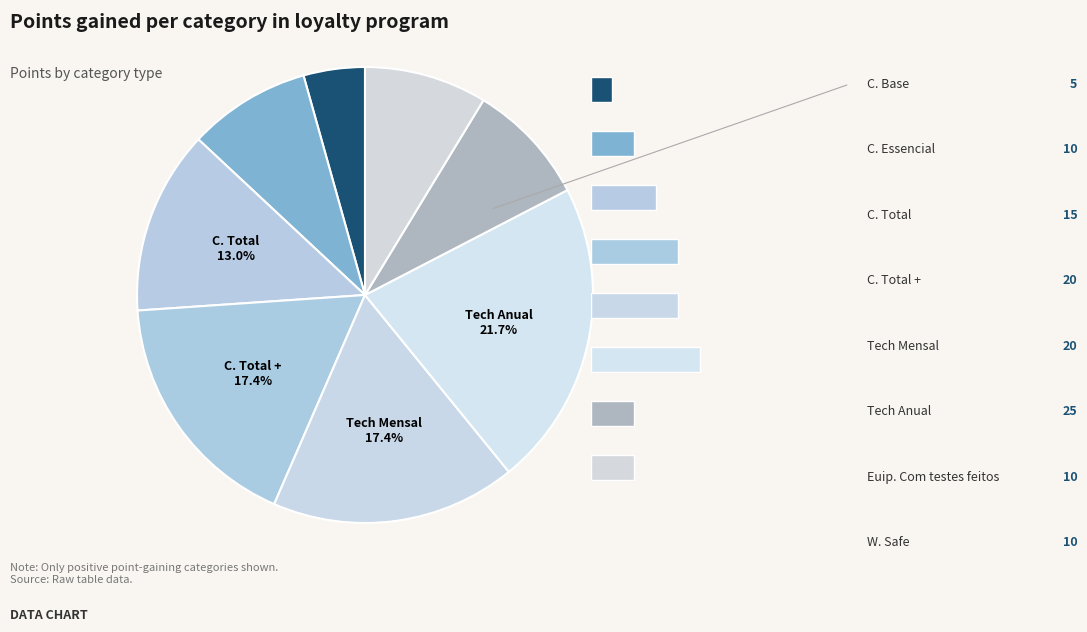

To the nearest percent, what is the difference between the largest and smallest slice percentages?

17%